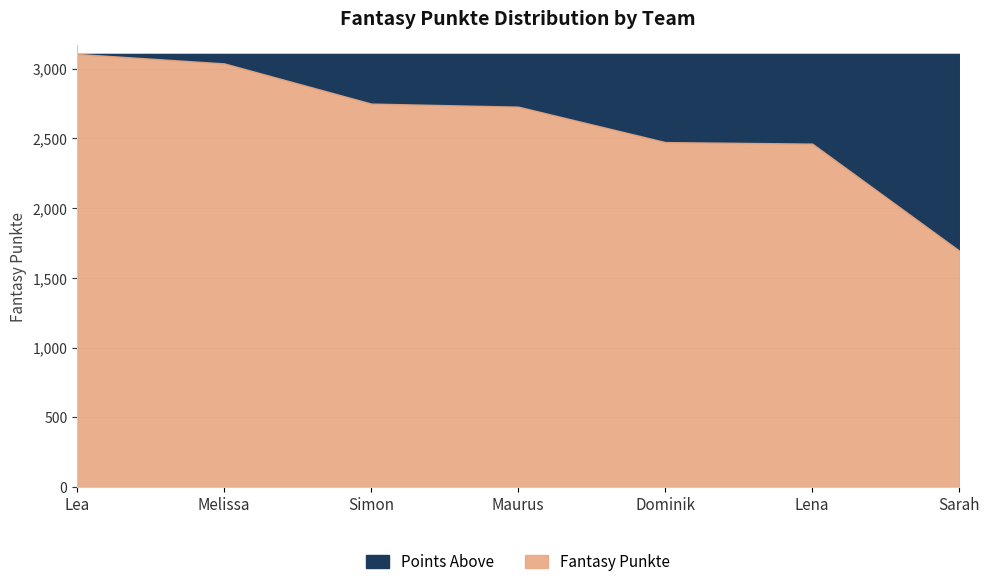

What is the approximate value of Fantasy Punkte at Lena?

2462